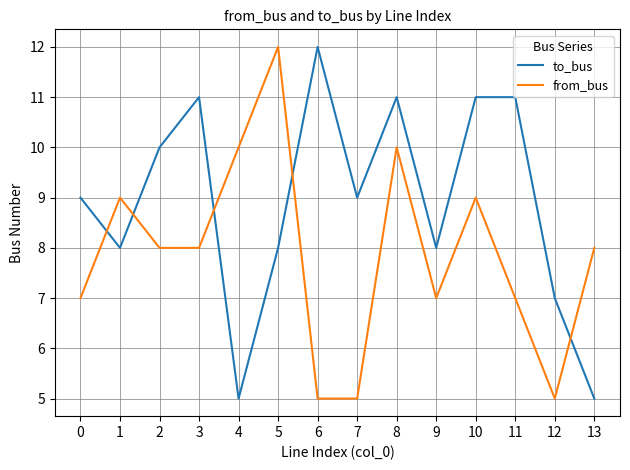

Which category has the highest value in the from_bus series?

5